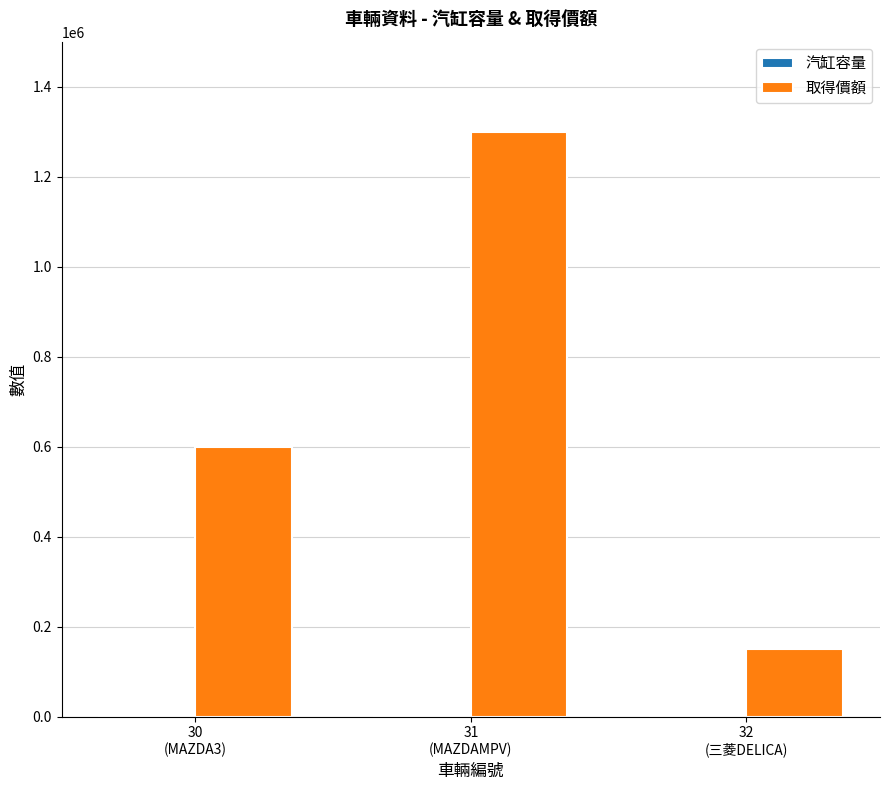

At which label is 取得價額 closest to 725000?

30
(MAZDA3)